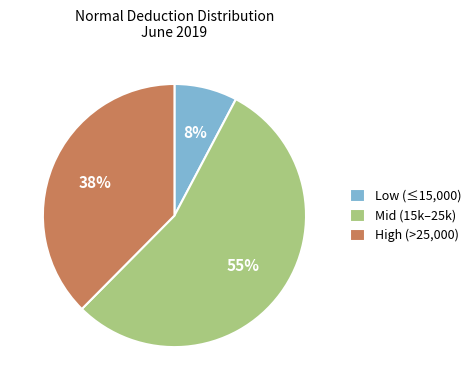

Which has a higher value, High (>25,000) or Mid (15k–25k)?

Mid (15k–25k)